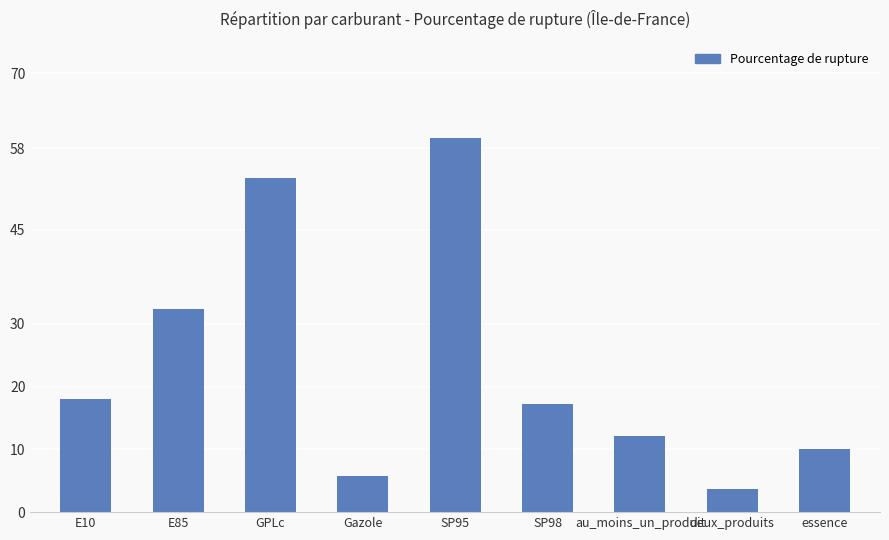

Count the number of categories in the chart.

9